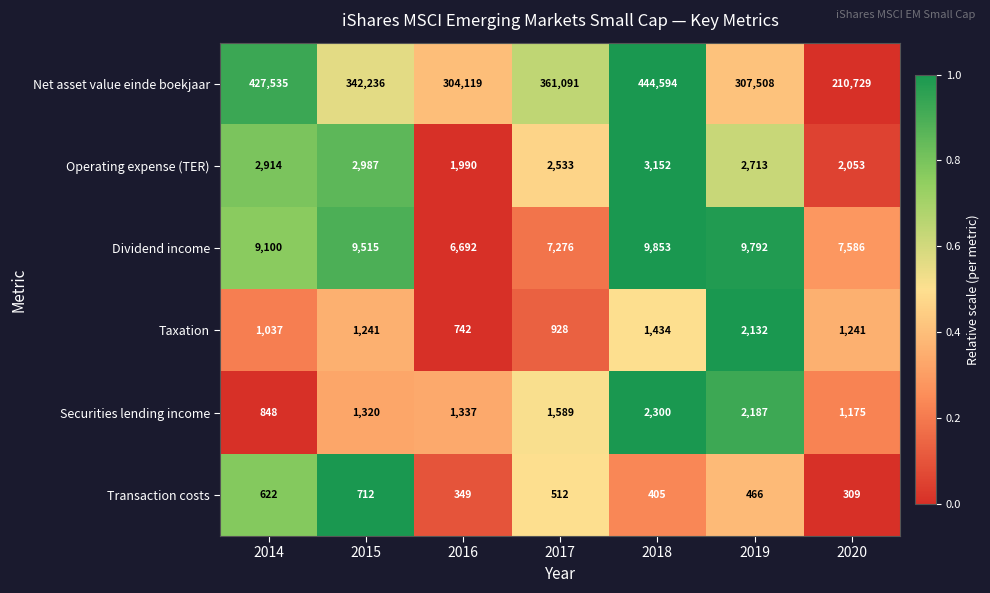

What is the total value across all series at 2019?

324798